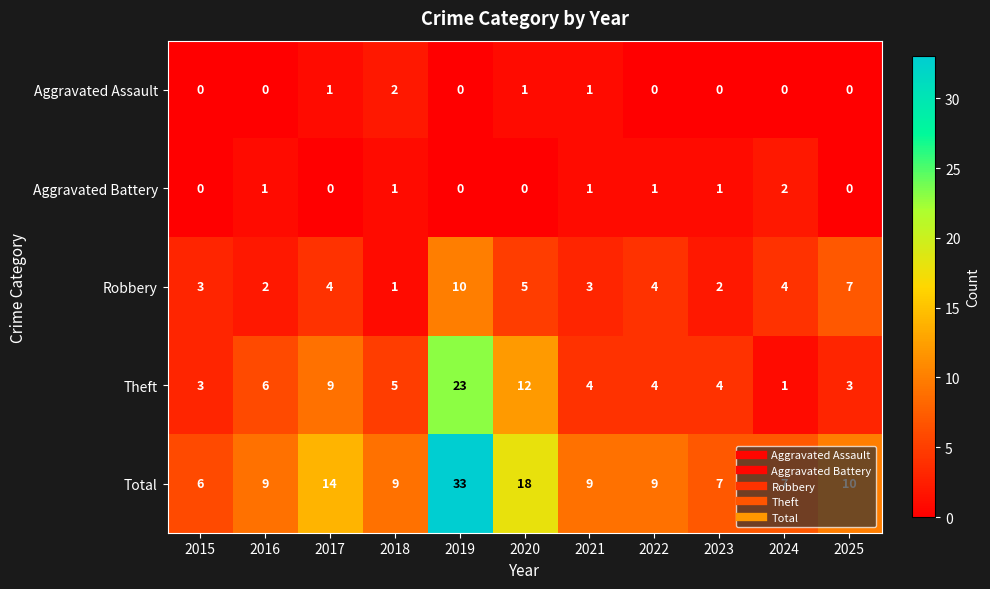

Rank the series at 2017 from highest to lowest value.

Total, Theft, Robbery, Aggravated Assault, Aggravated Battery